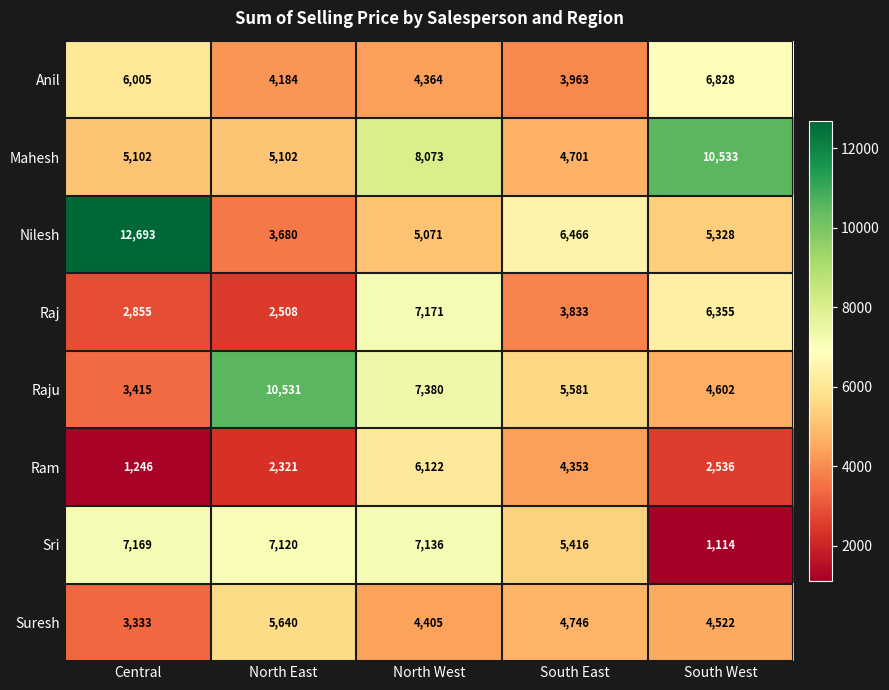

Rank the series at South West from highest to lowest value.

Mahesh, Anil, Raj, Nilesh, Raju, Suresh, Ram, Sri